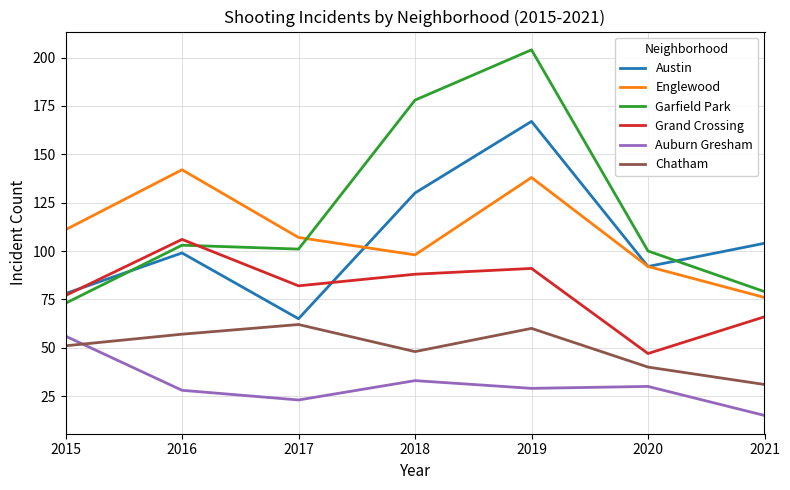

List the labels in order of Englewood value, smallest first.

2021, 2020, 2018, 2017, 2015, 2019, 2016